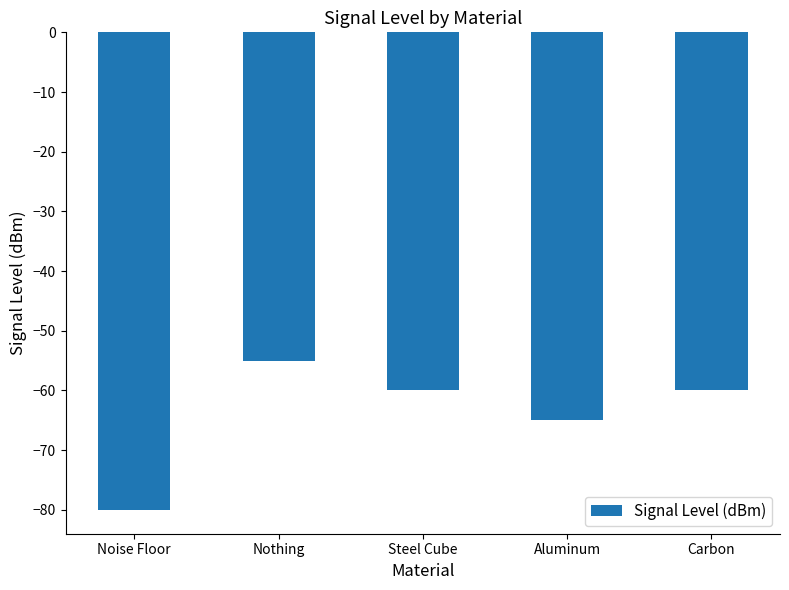

The chart shows a value of -55 at Nothing. True or false?

True